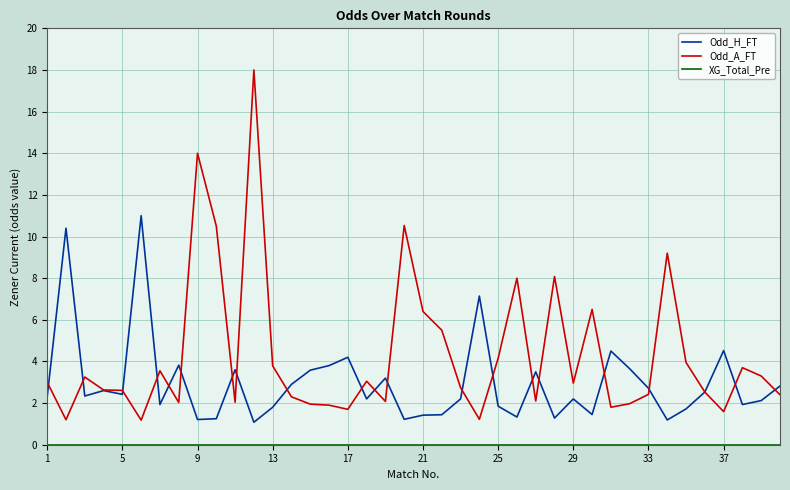

True or false: Odd_A_FT has more than 0 interior local peaks.

True